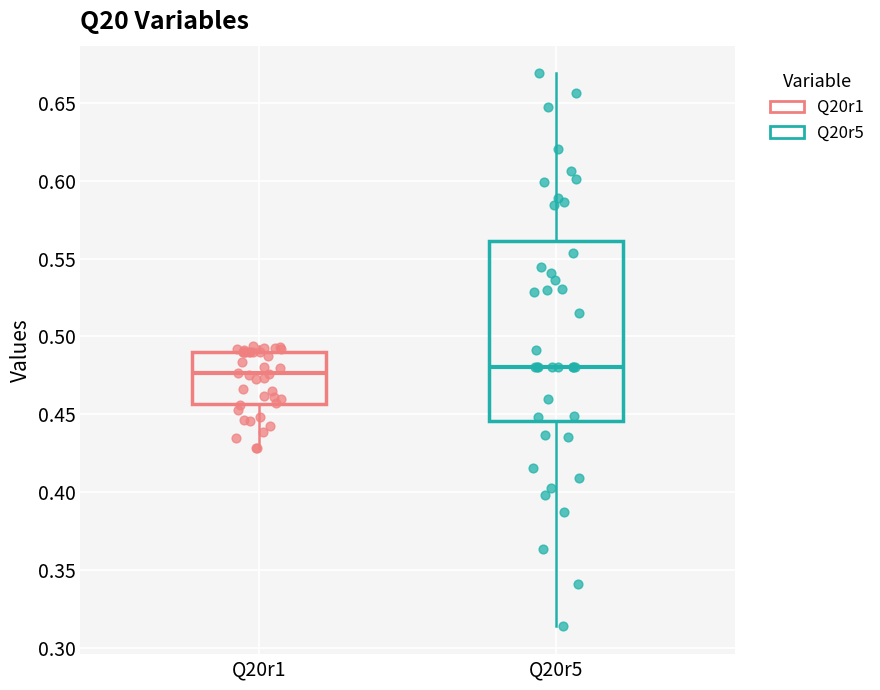

Reading left to right, read every box against the y-axis: the position of its median line, the range the box covers, and the ends of its whiskers. The values are not printed on the chart, so give them approximately, as read against the axis.

Q20r1: median 0.475, box 0.455 to 0.490, whiskers 0.430 to 0.495
Q20r5: median 0.480, box 0.445 to 0.560, whiskers 0.315 to 0.670